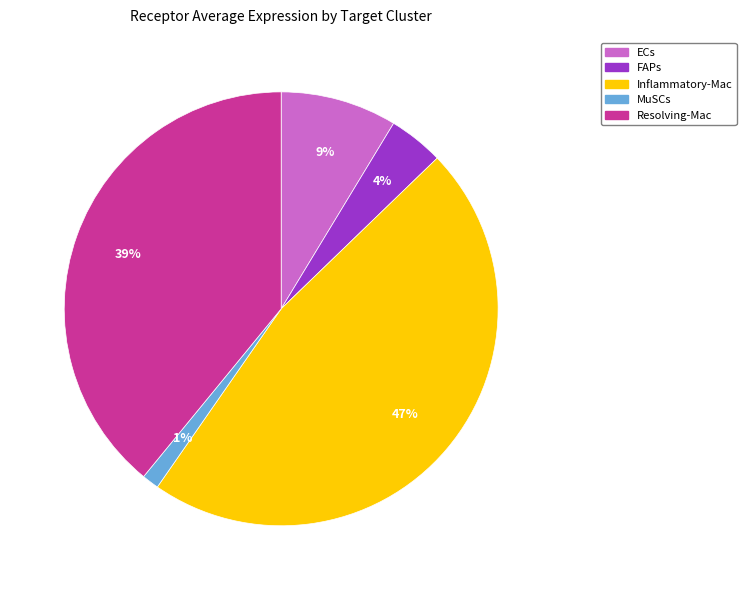

What is the largest slice in the pie chart?

Inflammatory-Mac